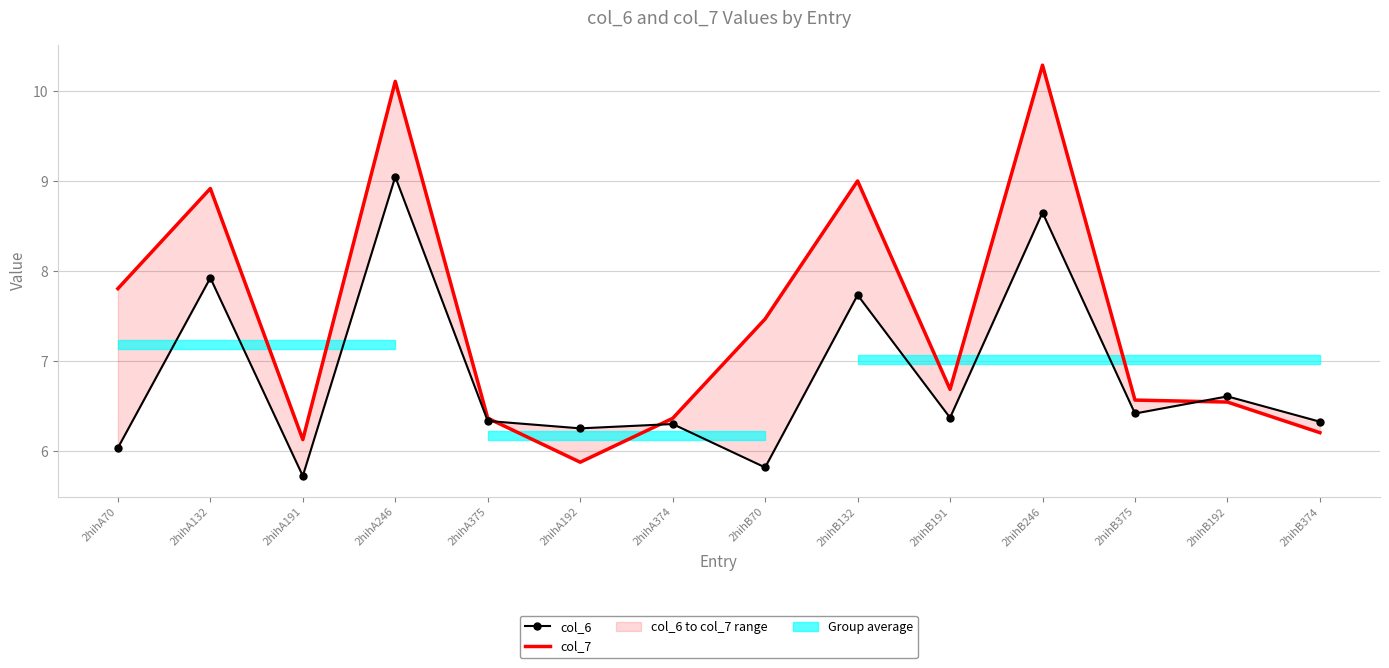

What is the minimum value for col_7?

5.9